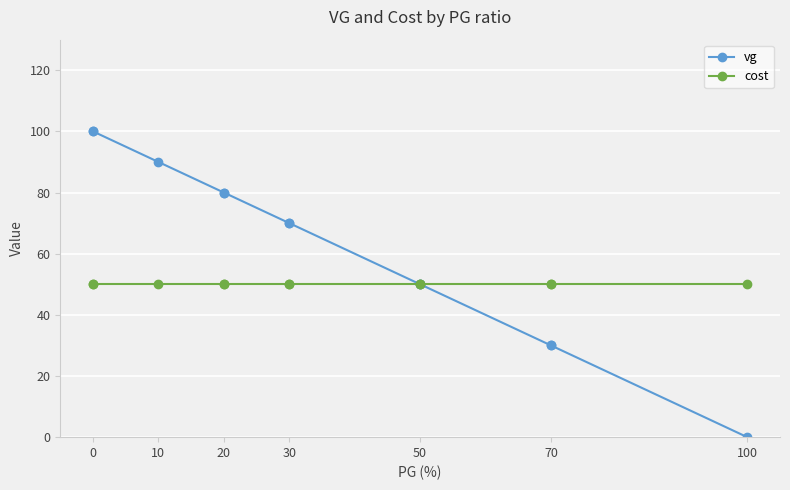

True or false: vg has more than 2 interior local peaks.

False